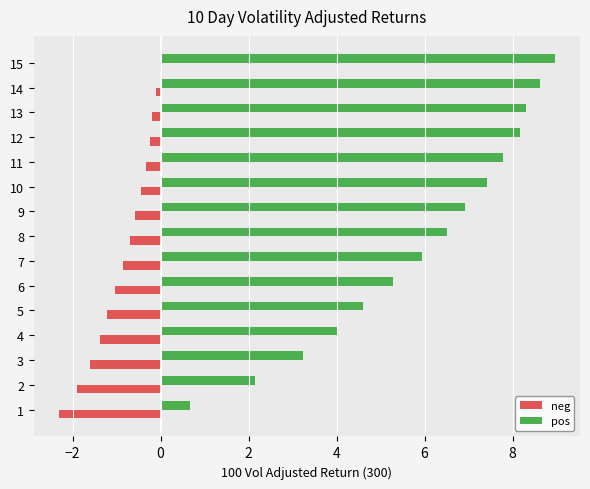

What is the sum of the pos values at 6 and 7?

11.2